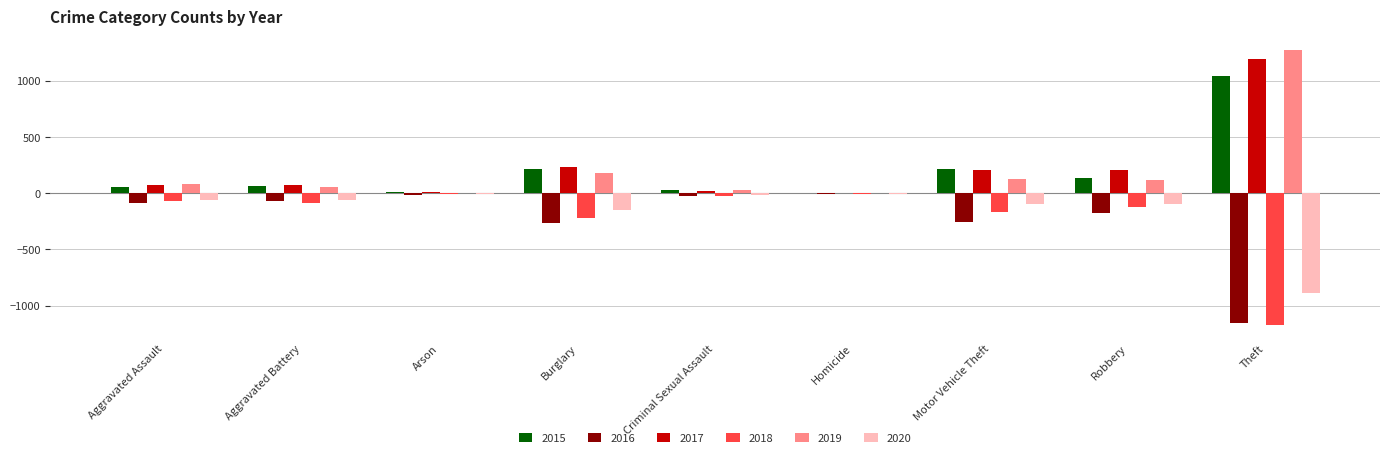

What are all the series names shown in the legend?

2015, 2016, 2017, 2018, 2019, 2020